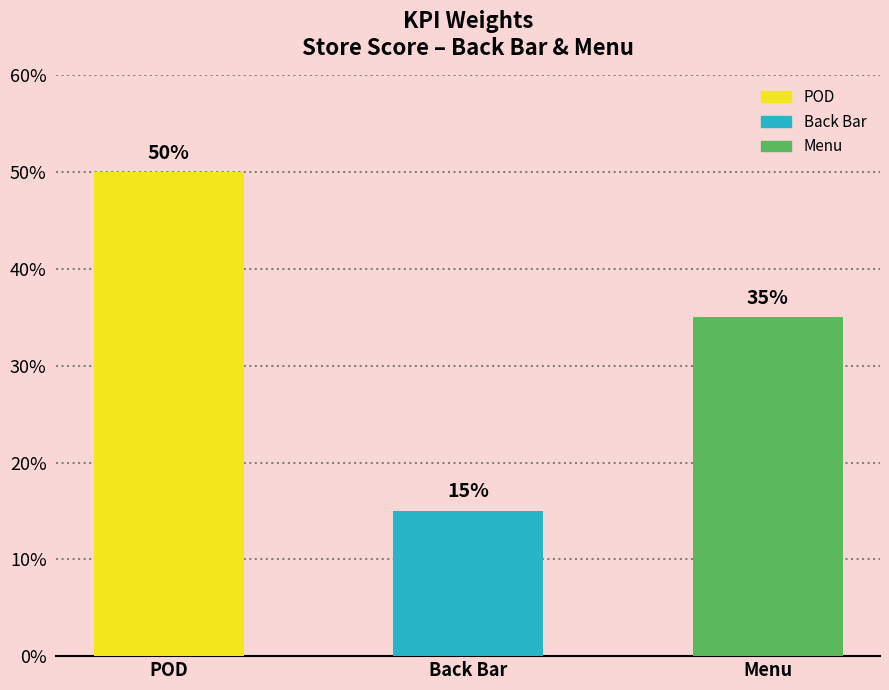

Which label corresponds to the largest value in the chart?

POD